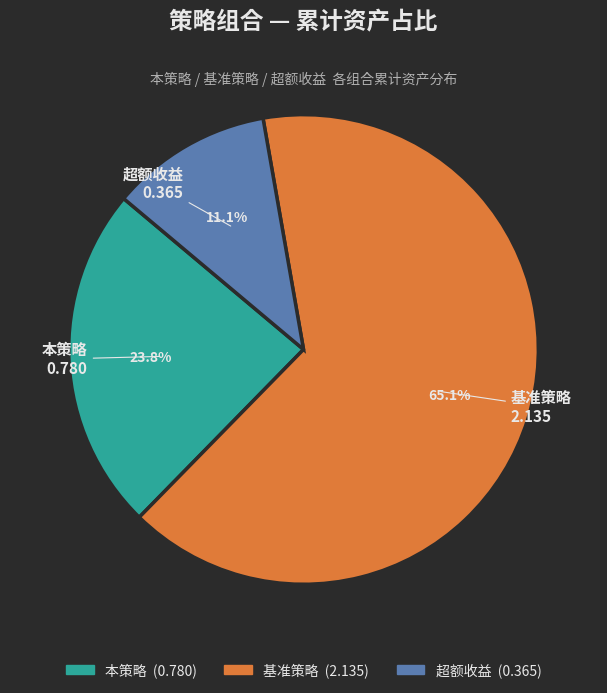

Does any single category account for the majority?

Yes